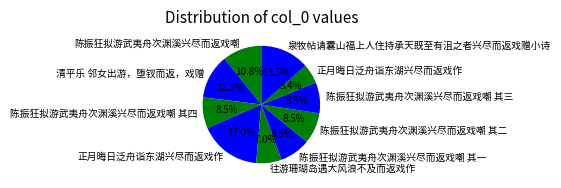

Count the number of slices in the pie.

10